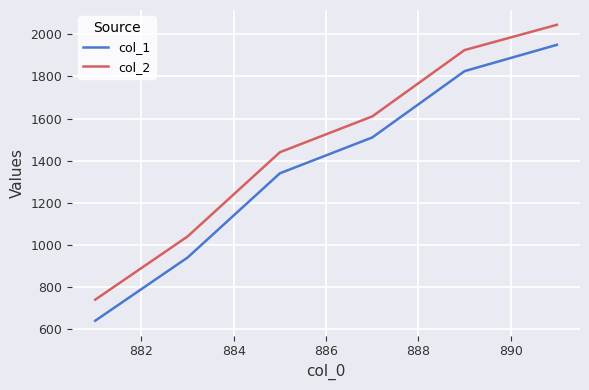

At how many categories does at least one series exceed 1815?

2